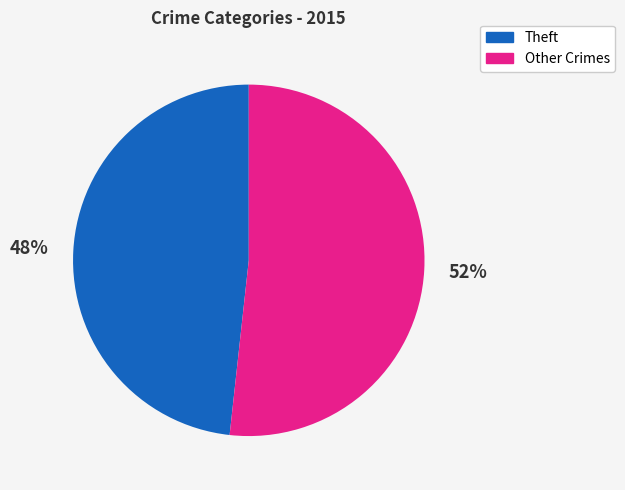

Does any single category account for the majority?

Yes